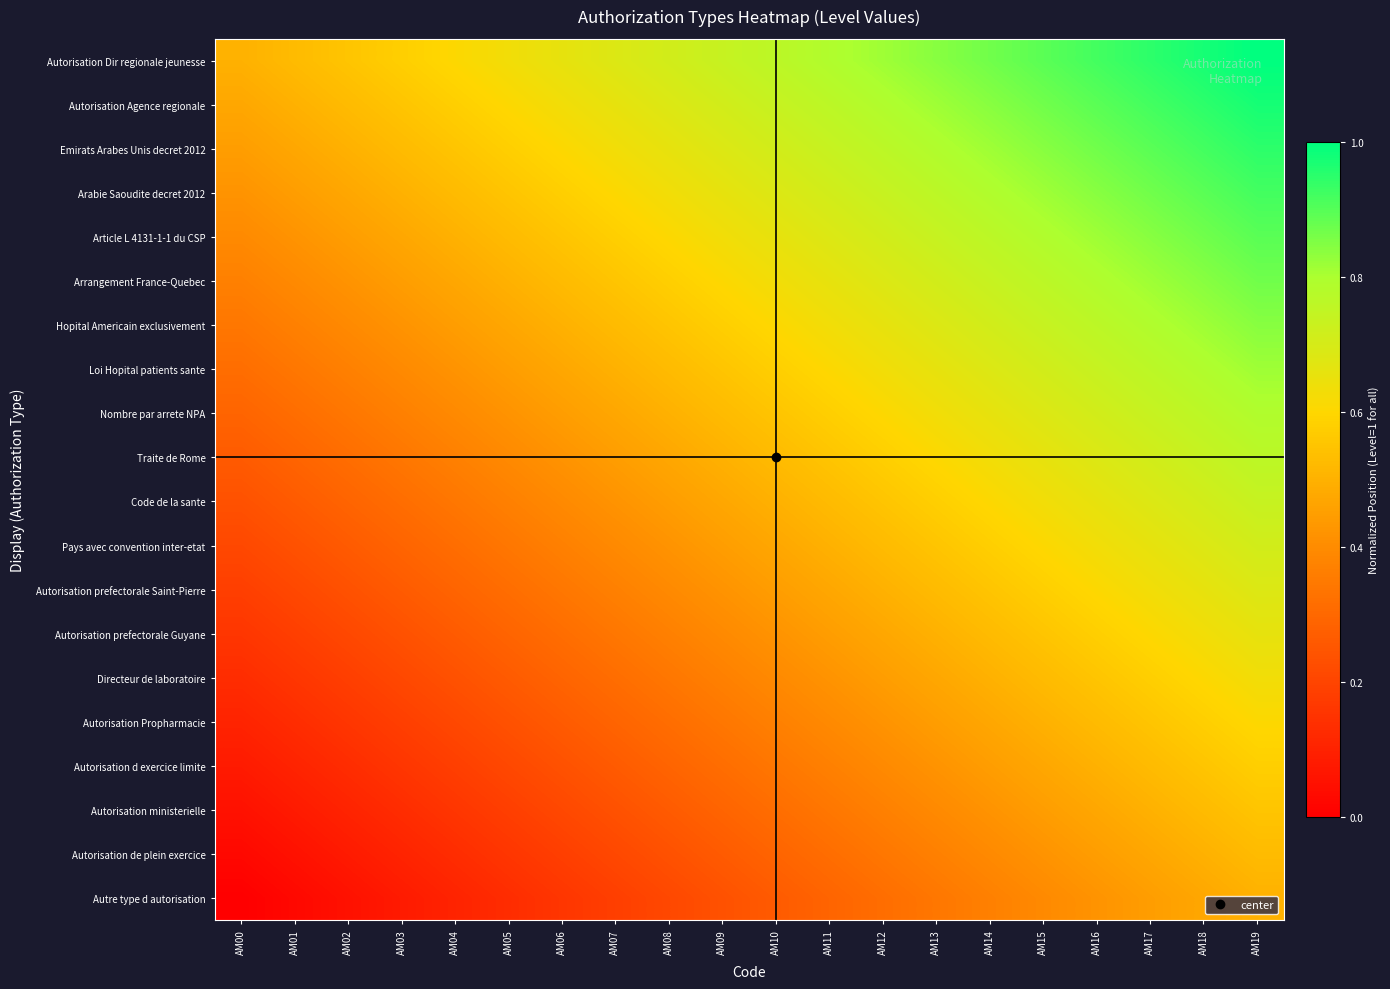

At which category does the chart reach its peak across all series?

AM19